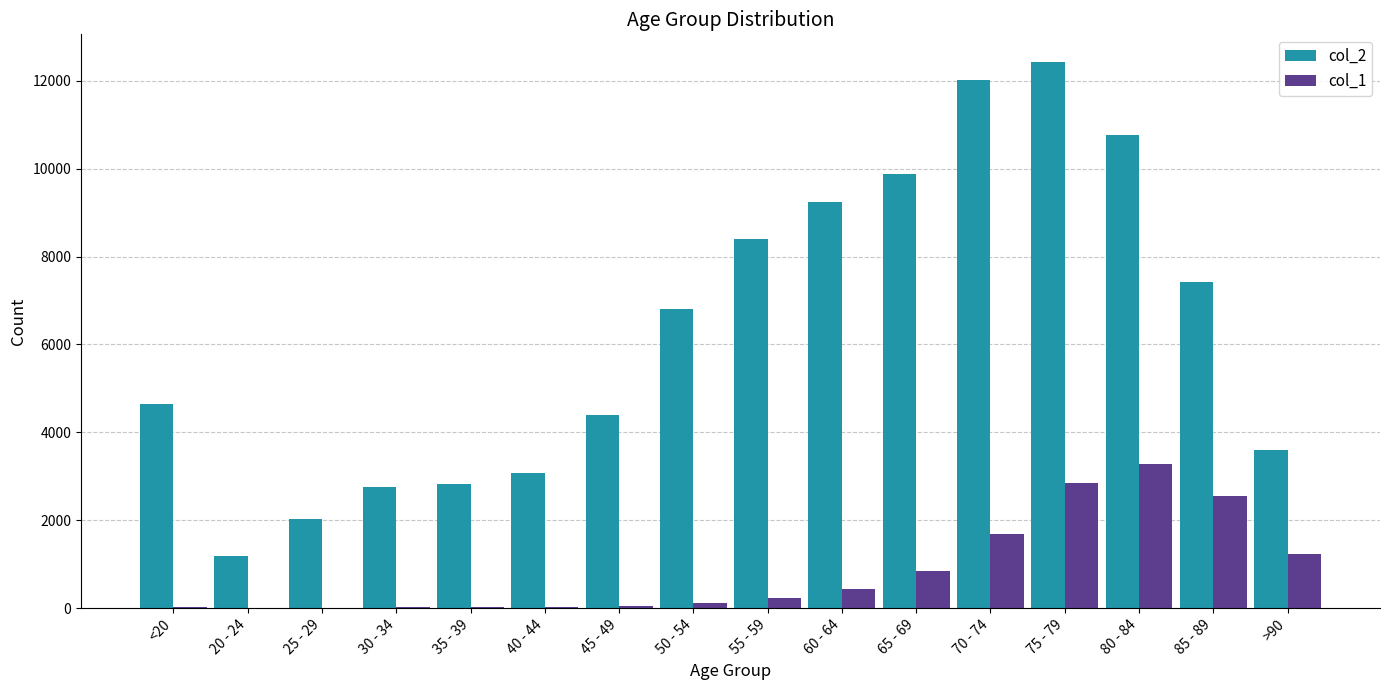

Which category has the highest value across all series?

75 - 79